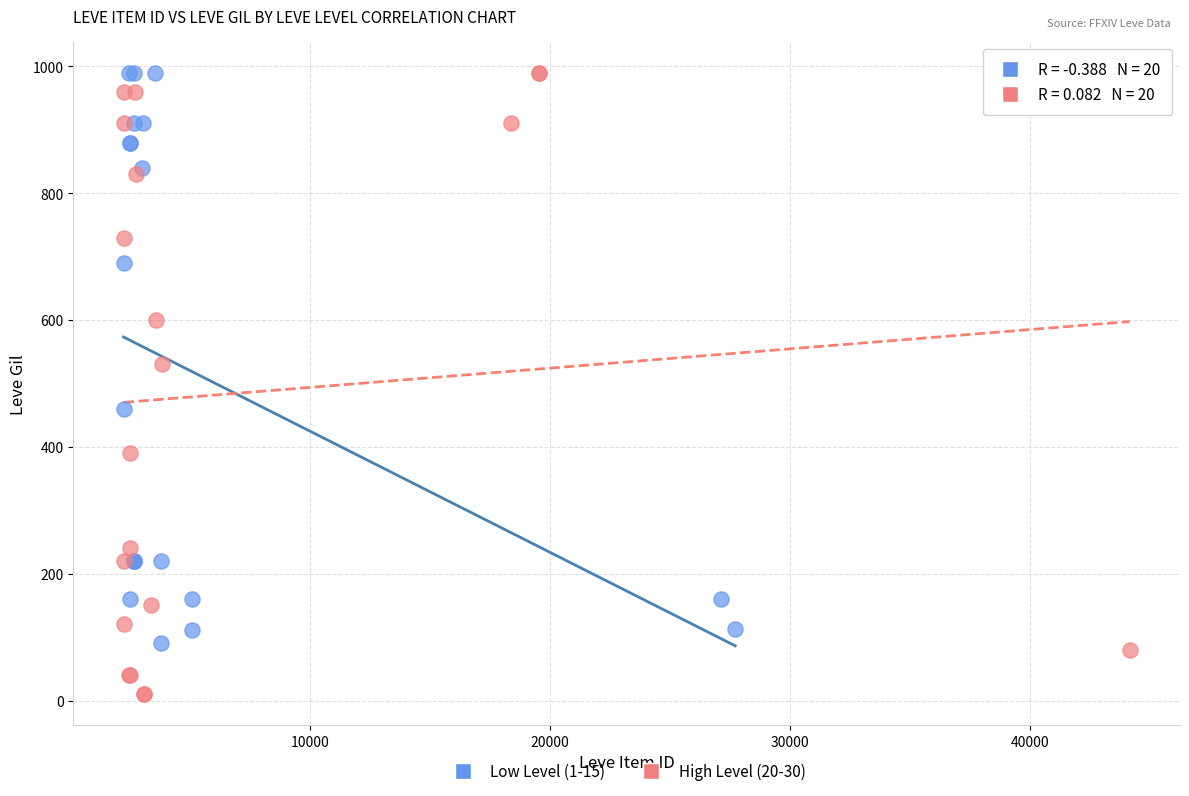

Which series contains the lowest Y value?

High Level (20-30)